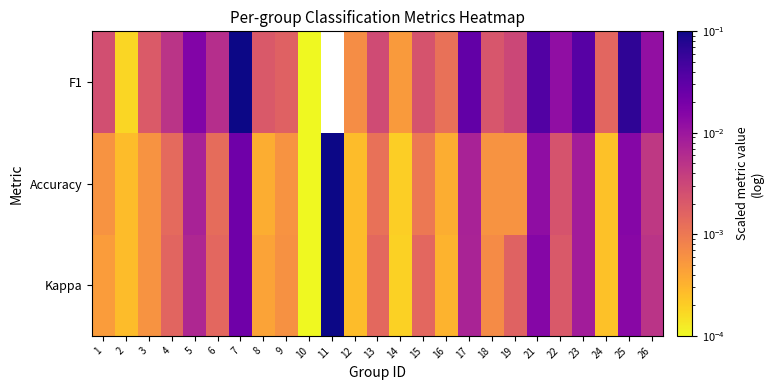

The F1 series shows 0.0 at 1. True or false?

False